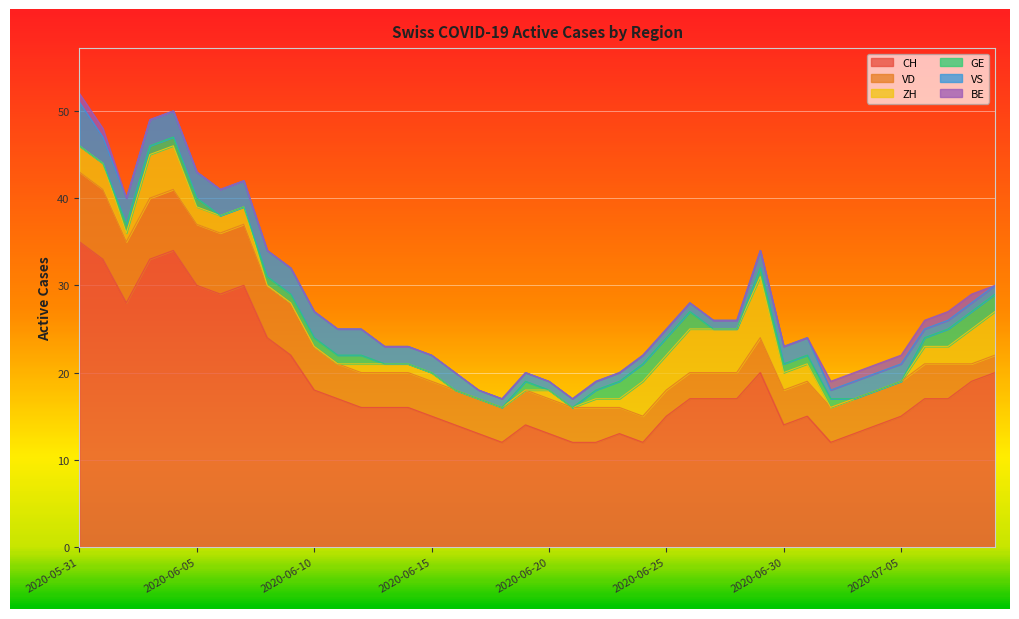

What is the total value across all series at 2020-06-12?

25